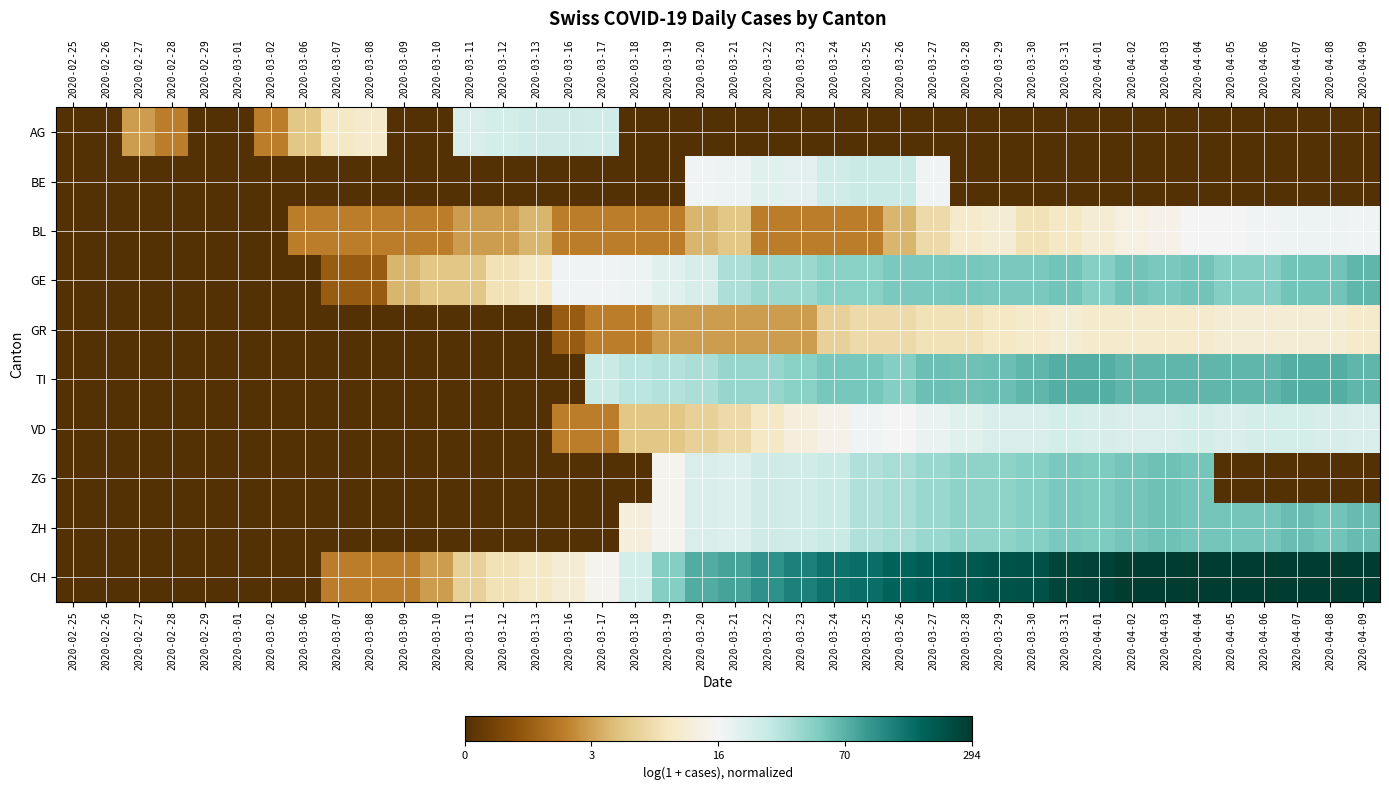

Rank the series at 2020-03-20 from lowest to highest value.

AG, GR, BL, VD, BE, ZG, ZH, GE, TI, CH